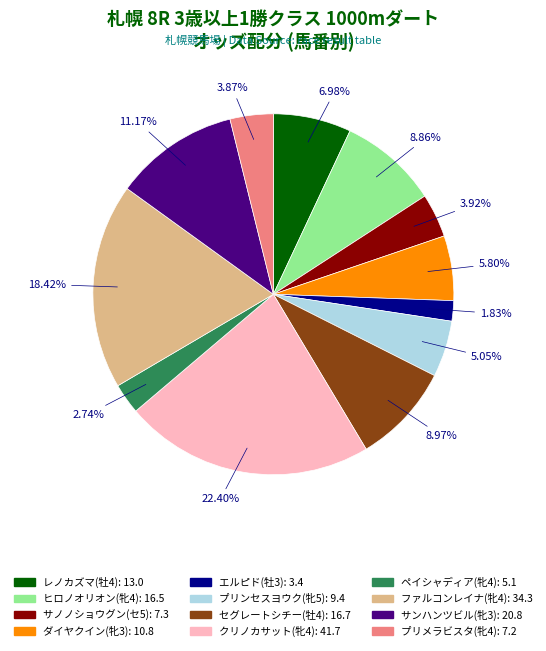

To the nearest percent, what is the average slice percentage?

8%